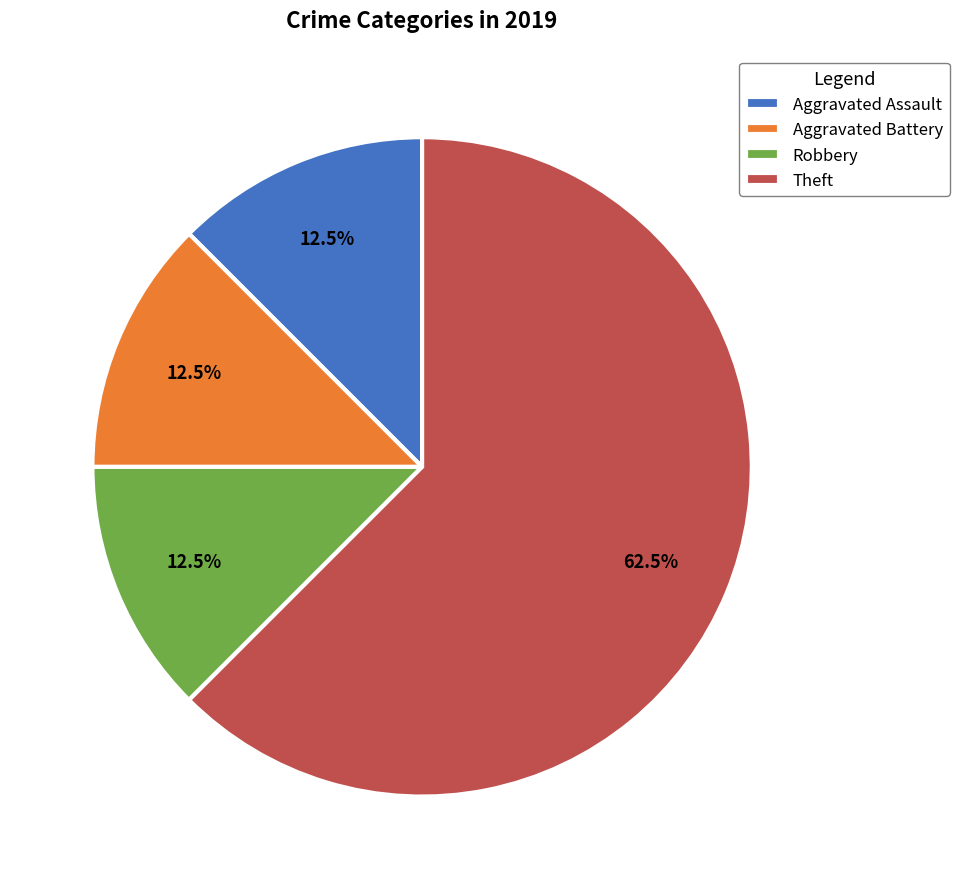

To the nearest percent, what is the difference between the largest and smallest slice percentages?

50%